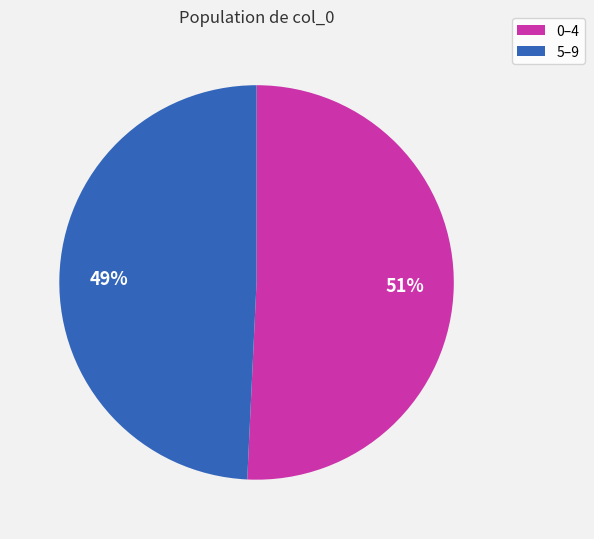

Is there any slice that represents more than half of the pie?

Yes